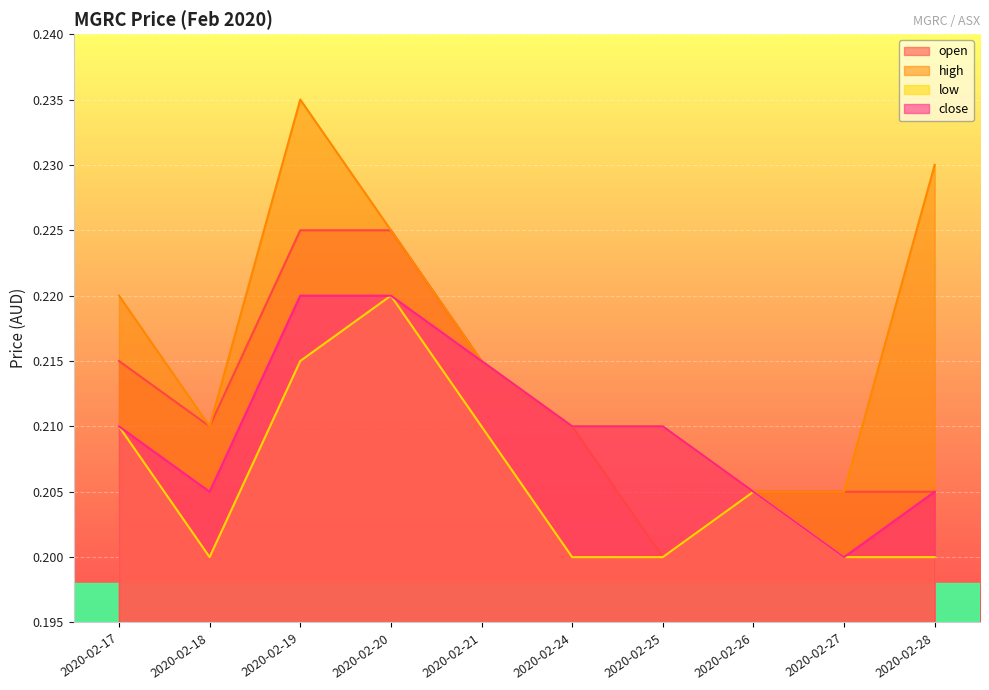

Rank the series by their maximum value, from lowest to highest.

low, close, open, high